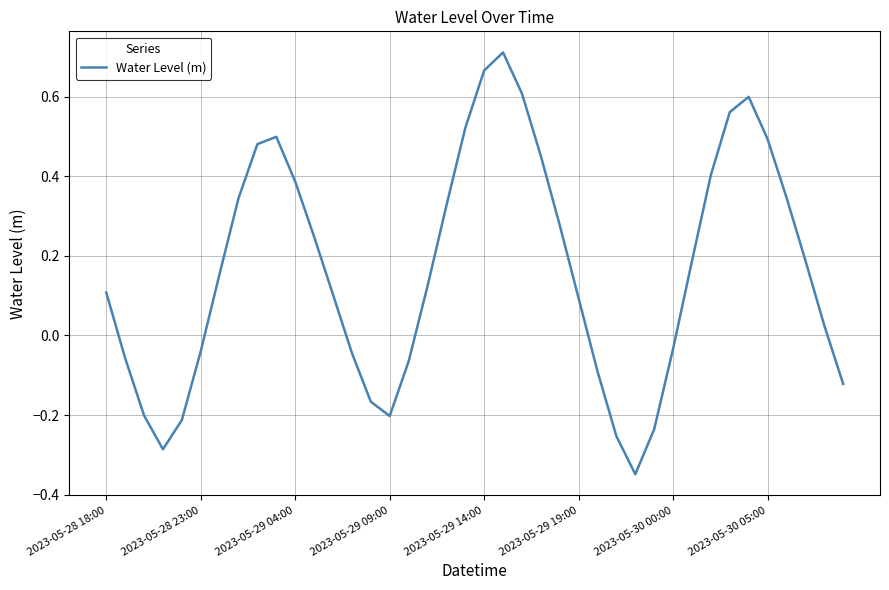

What is the difference between the maximum and minimum values?

1.1